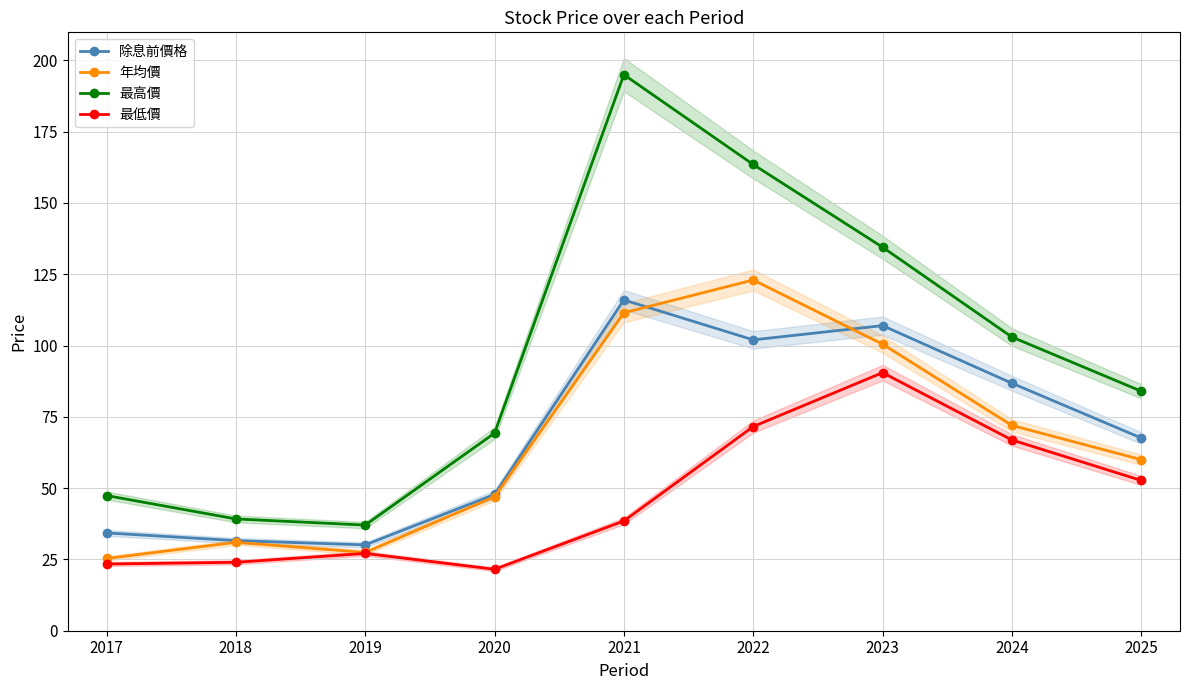

Is it true that 最高價 equals 39.2 at 2018?

True